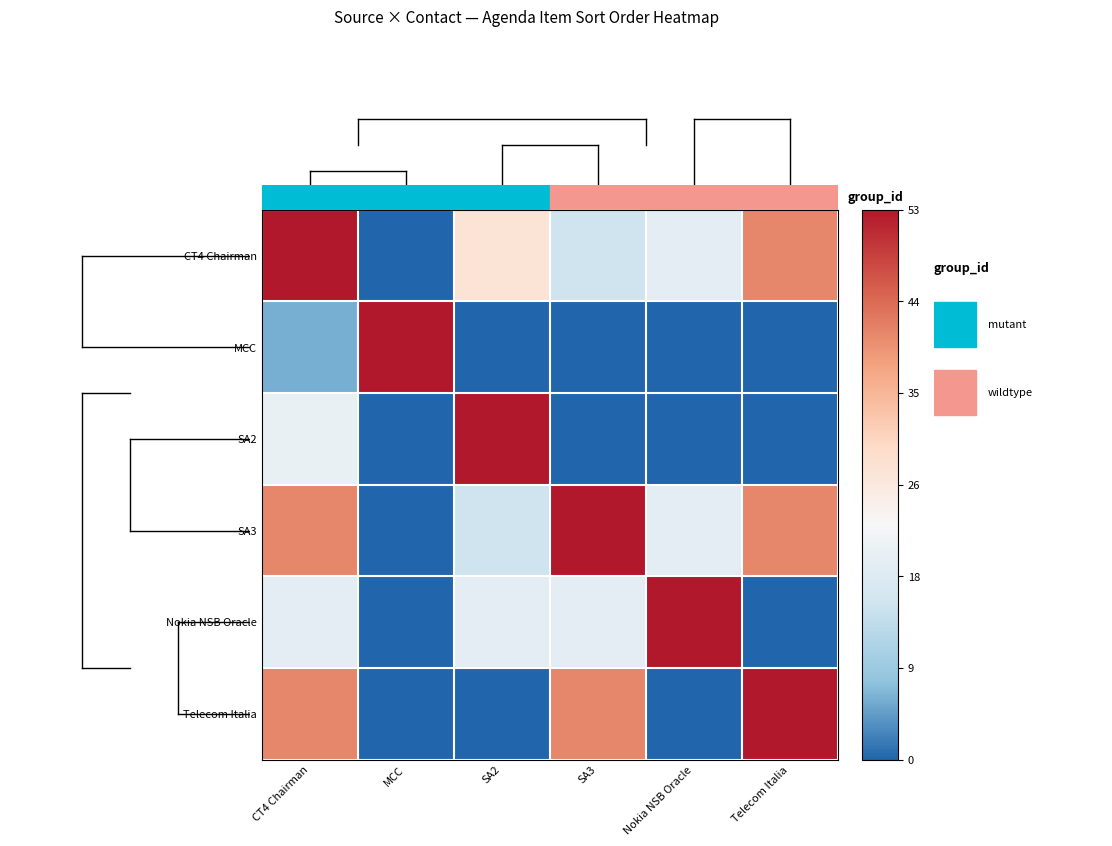

At SA3, list the series in order from smallest to largest.

MCC, SA2, CT4 Chairman, Nokia NSB Oracle, Telecom Italia, SA3